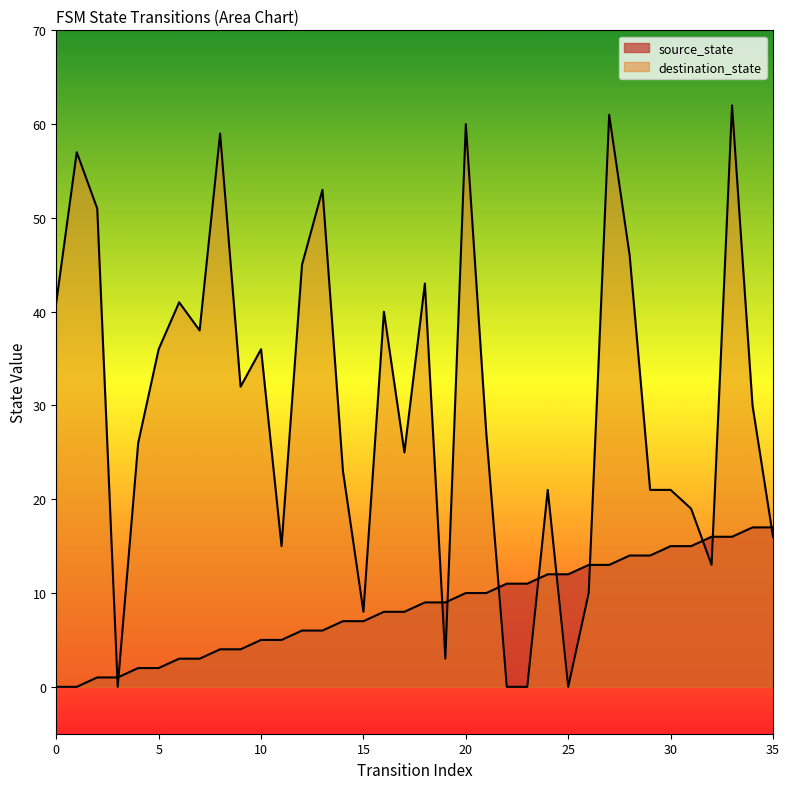

How many values in source_state are above zero?

34